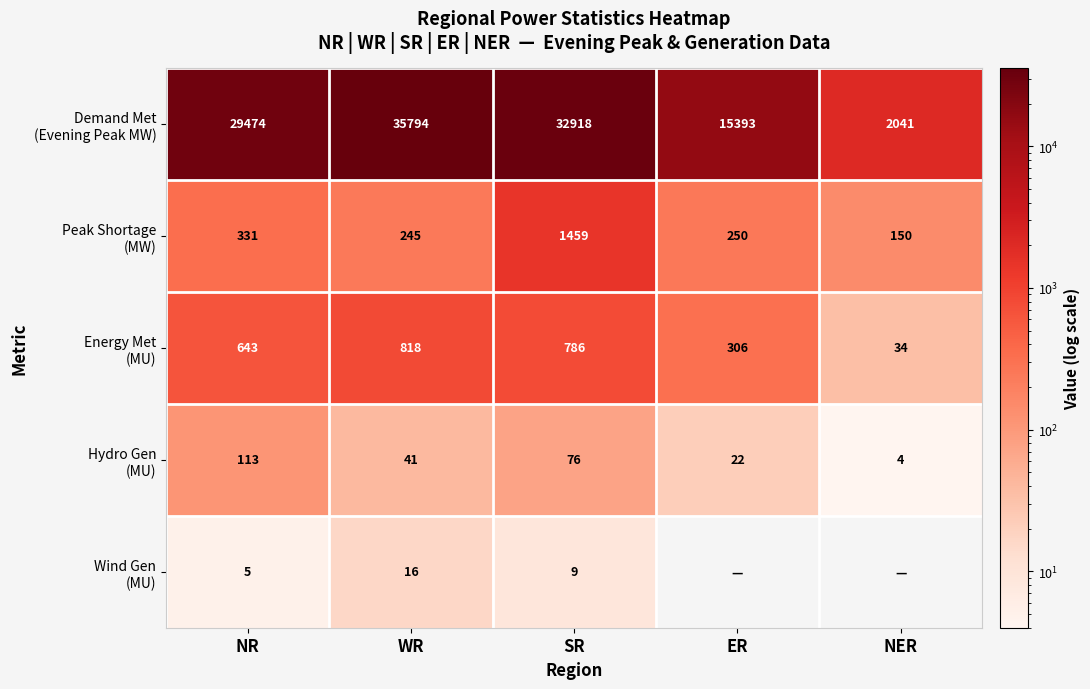

What is the total value across all series at NR?

30566